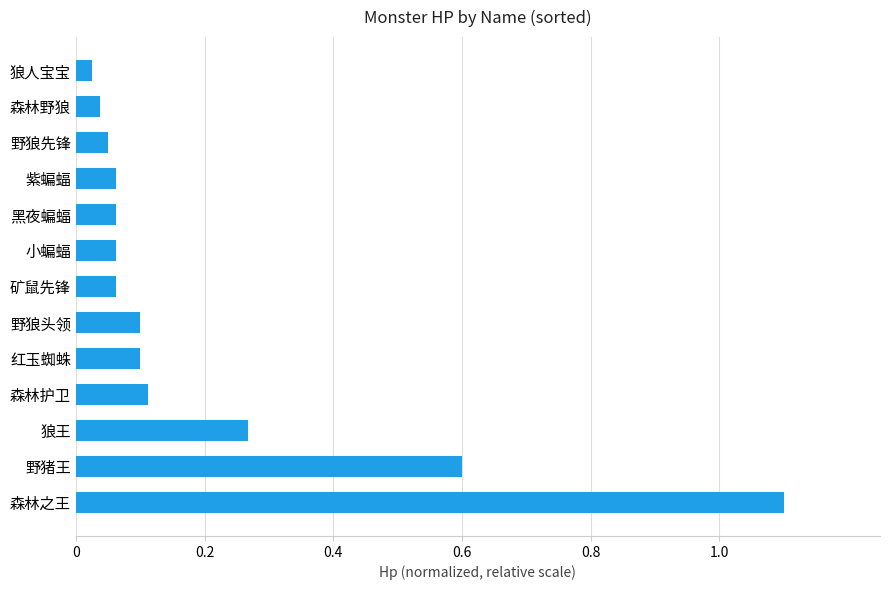

Which has a higher value, 狼人宝宝 or 森林护卫?

森林护卫